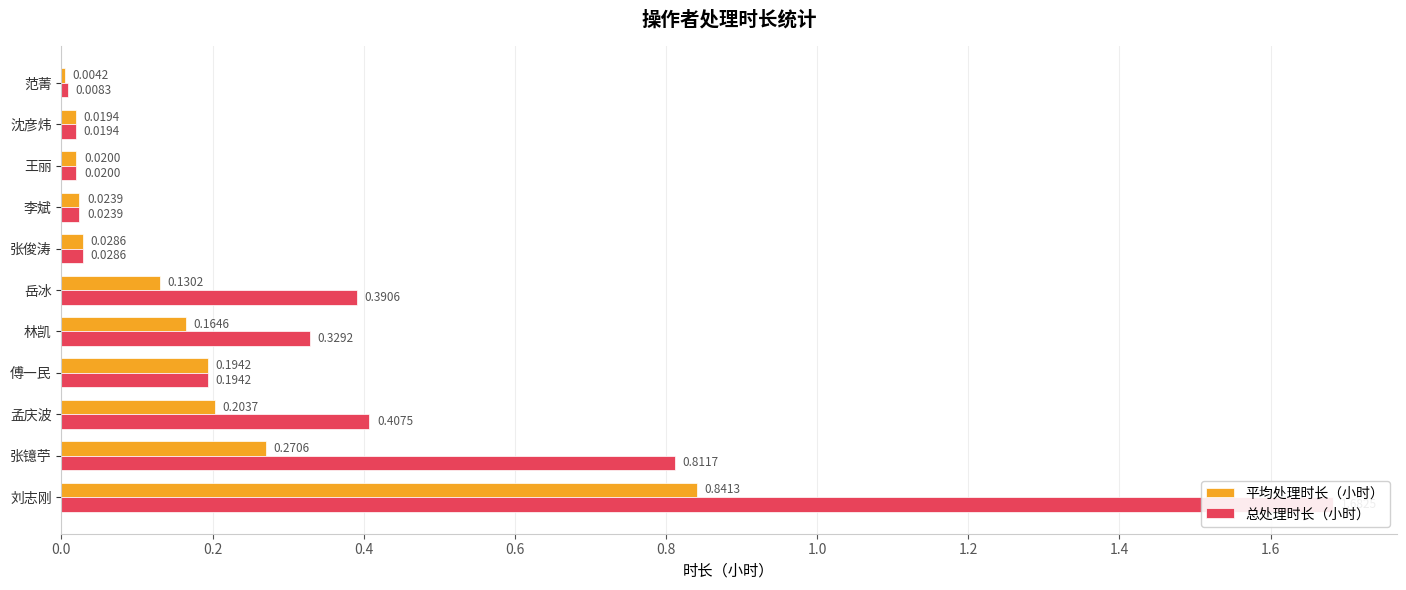

The 平均处理时长（小时） series shows 0.0 at 范菁. True or false?

True